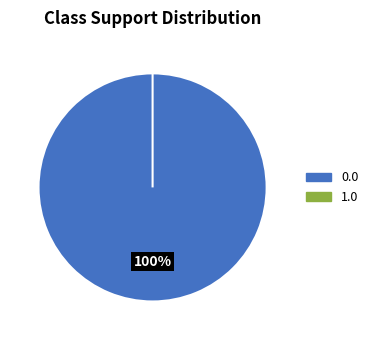

What is the change in value from 0.0 to 1.0?

-33